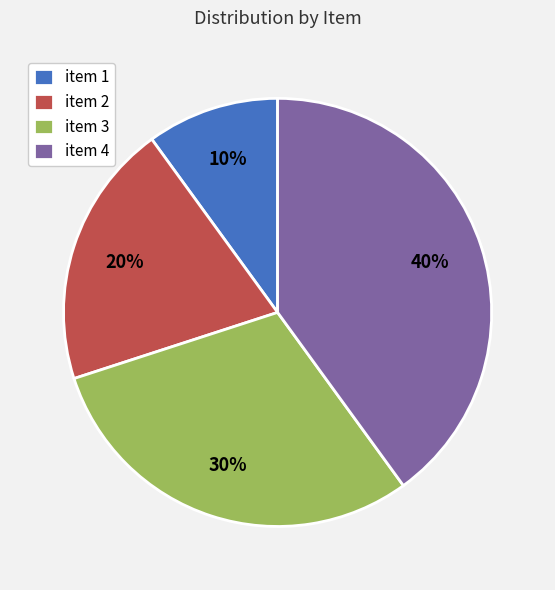

To the nearest percent, what is the difference between the item 3 and item 2 slice percentages?

10%